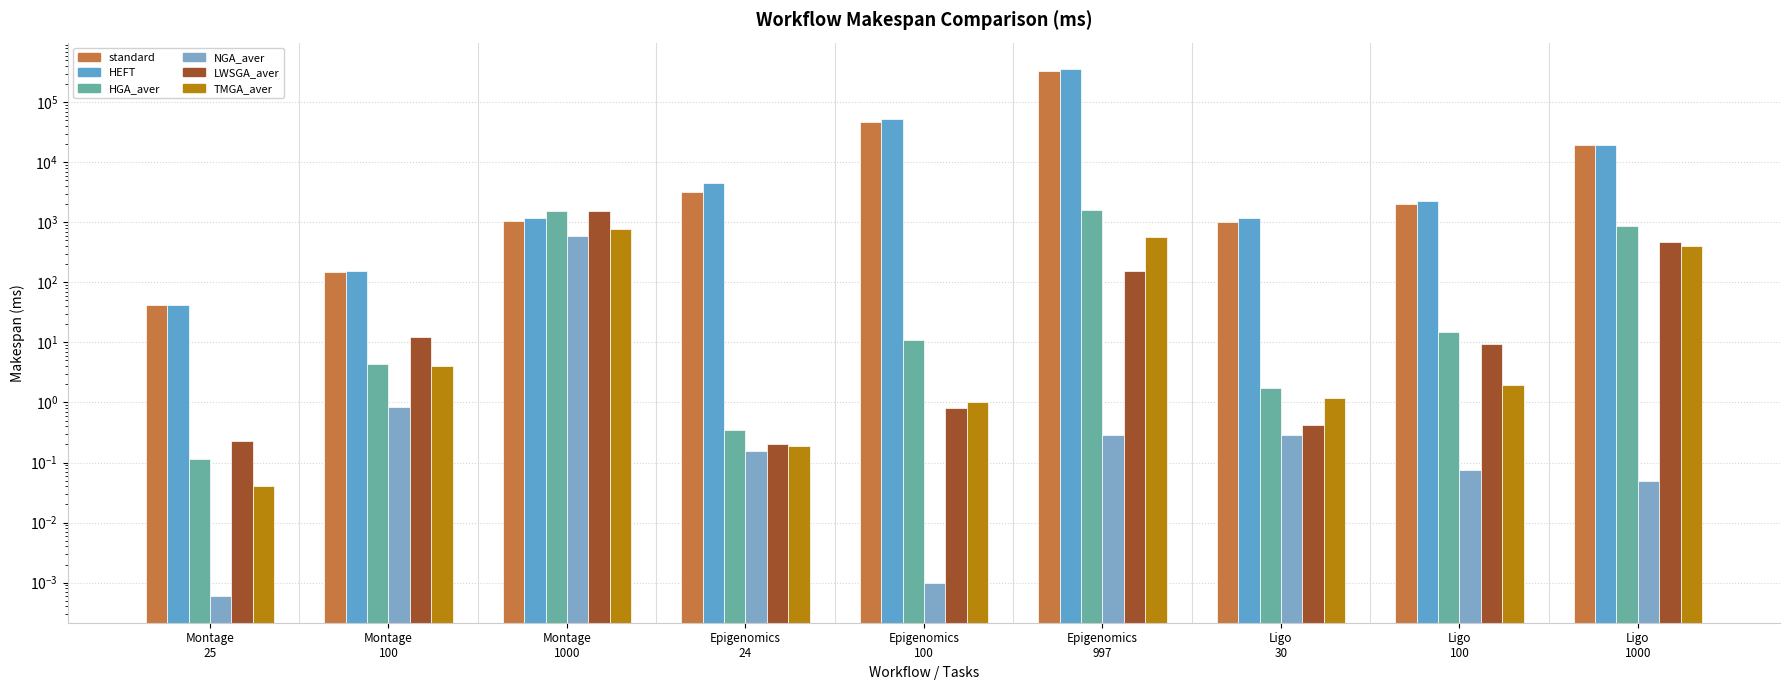

The value of TMGA_aver at Epigenomics
997 is 959.7. True or false?

False